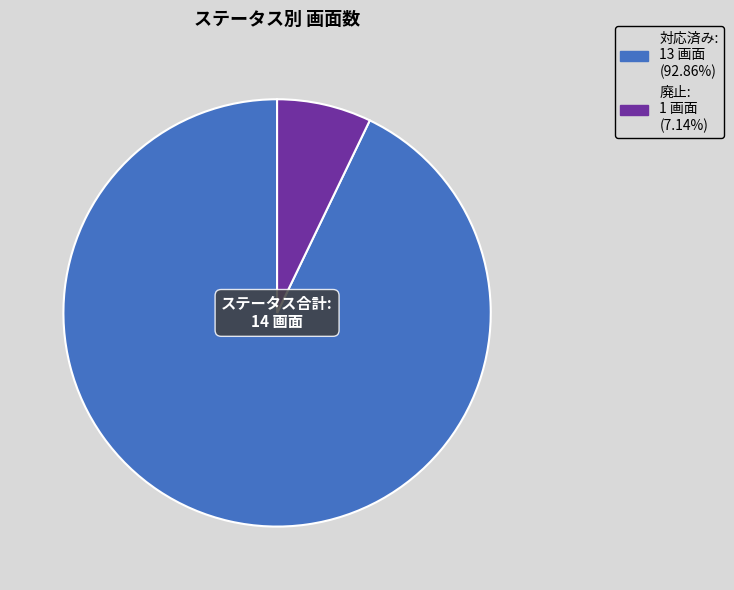

Between 対応済み and 廃止, which is larger?

対応済み